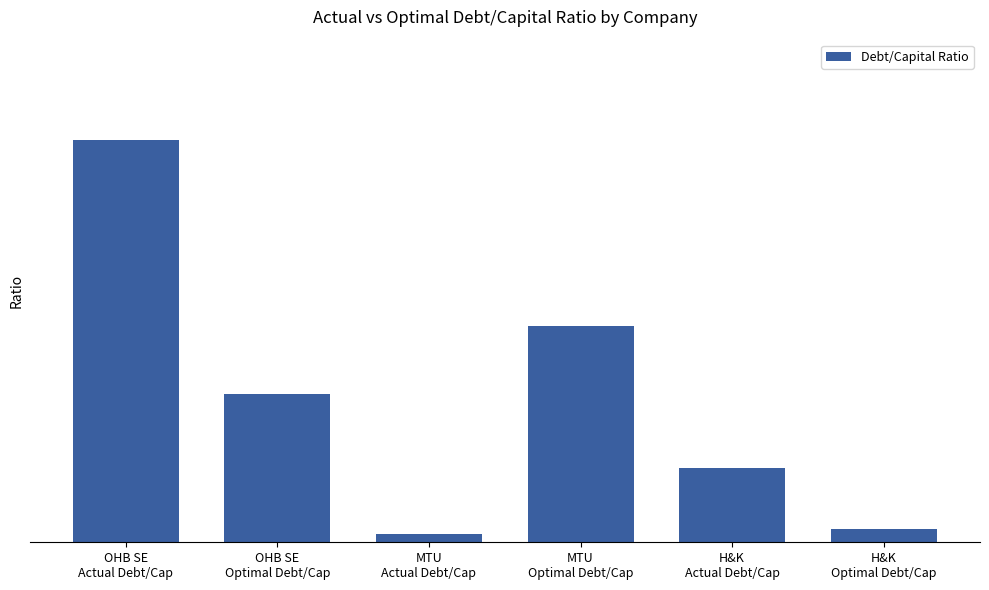

What is the sum of the values at H&K
Actual Debt/Cap and MTU
Optimal Debt/Cap?

0.2